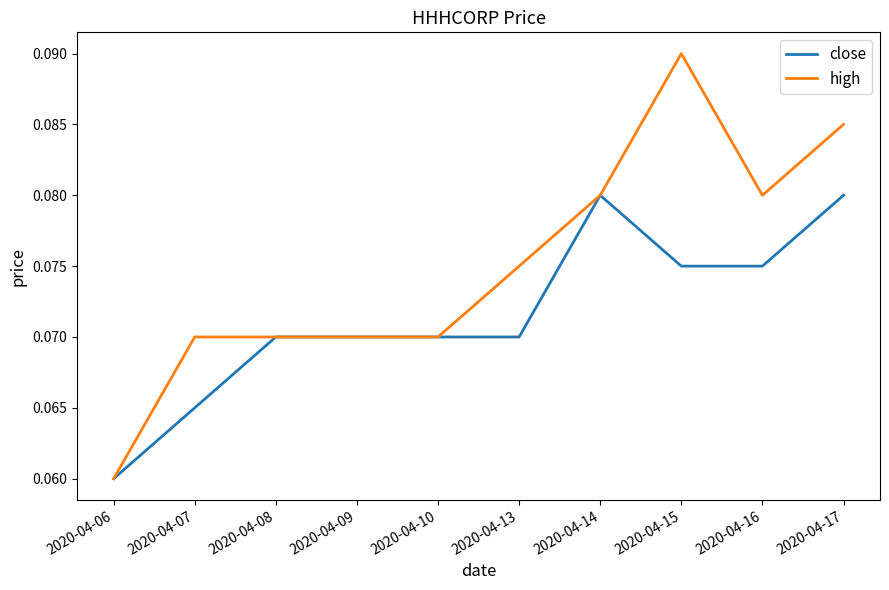

Where is close nearest to the value 0?

2020-04-06